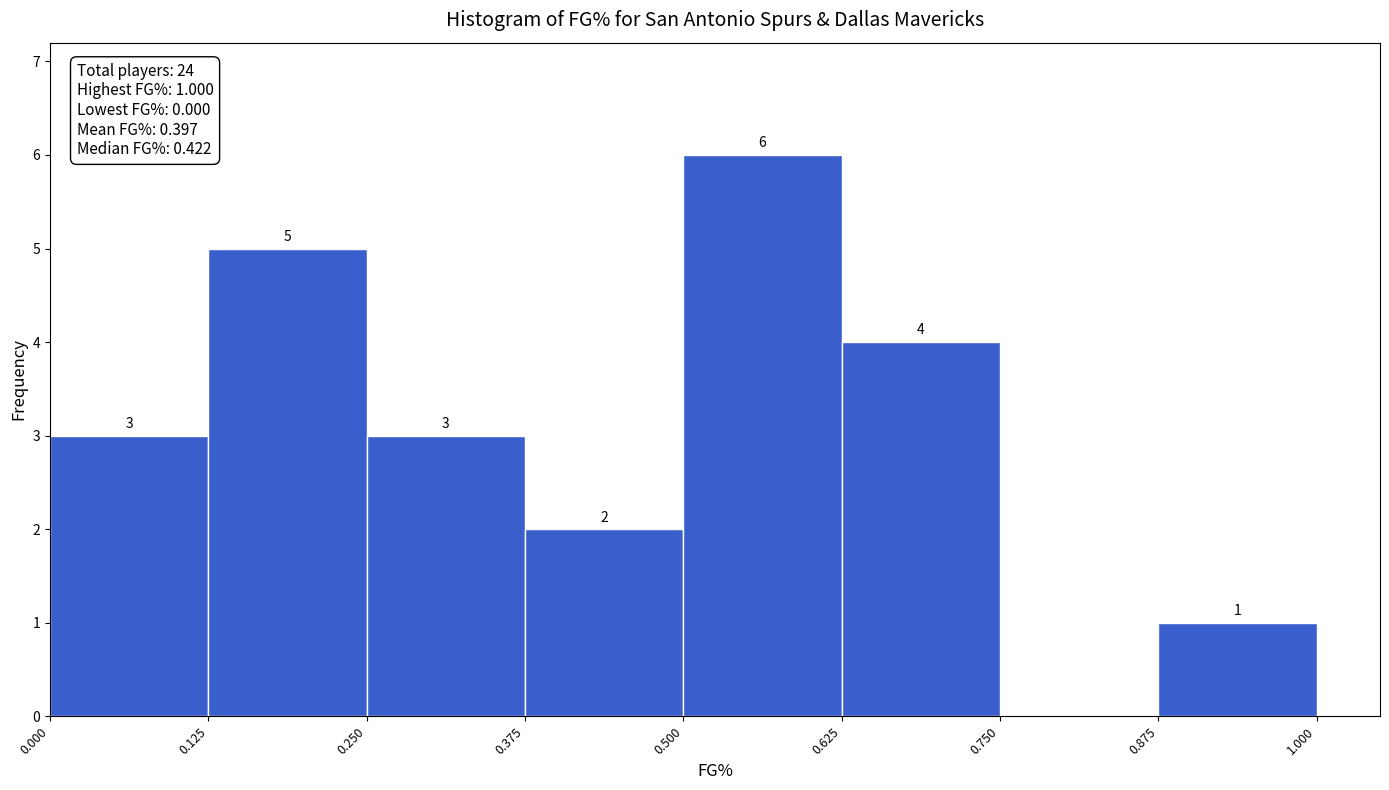

Which range on the x-axis has the tallest bar?

0.500 to 0.625